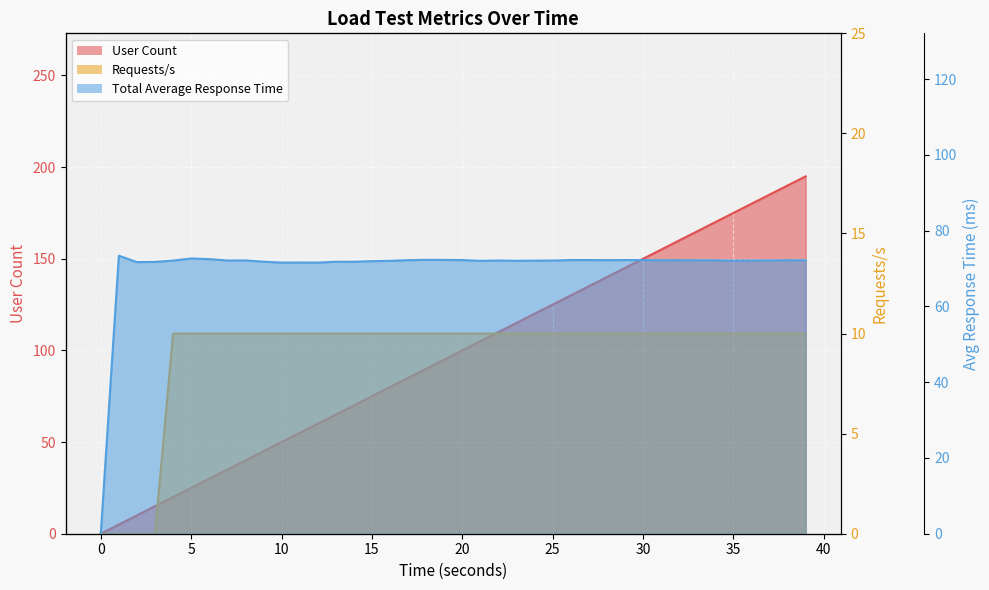

What is the highest value of the Requests/s series?

10.0